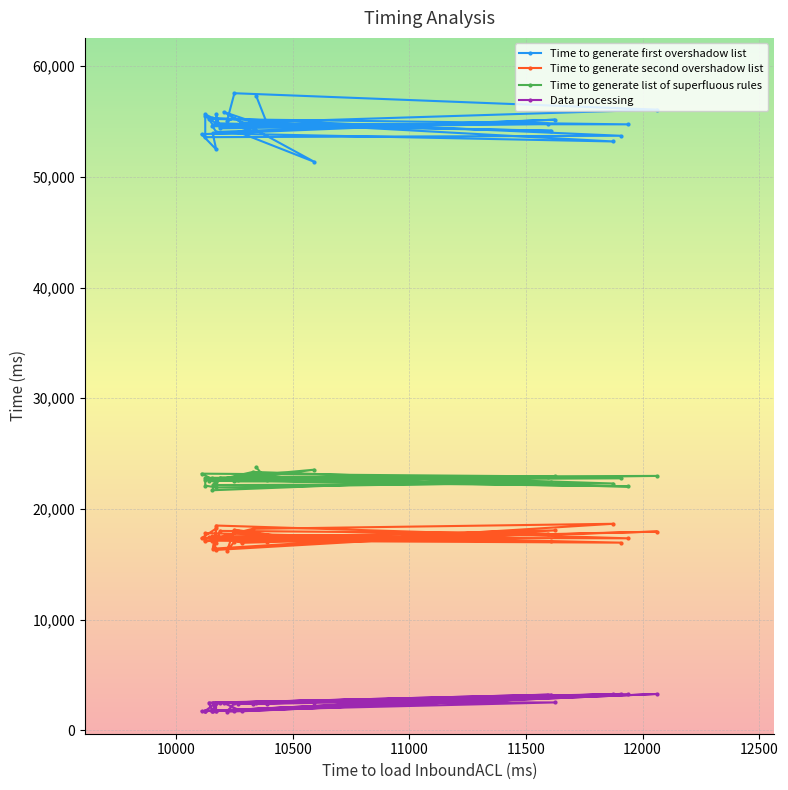

What is the minimum value shown in the chart?

1688